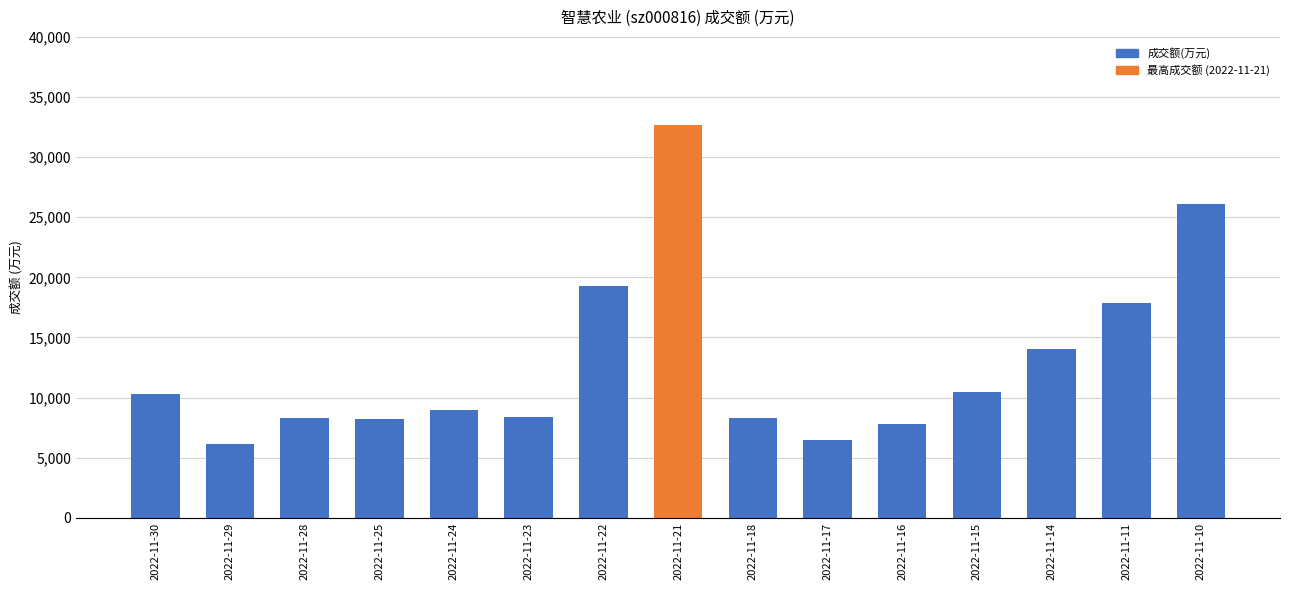

True or false: the data shows 28112 at 2022-11-22.

False